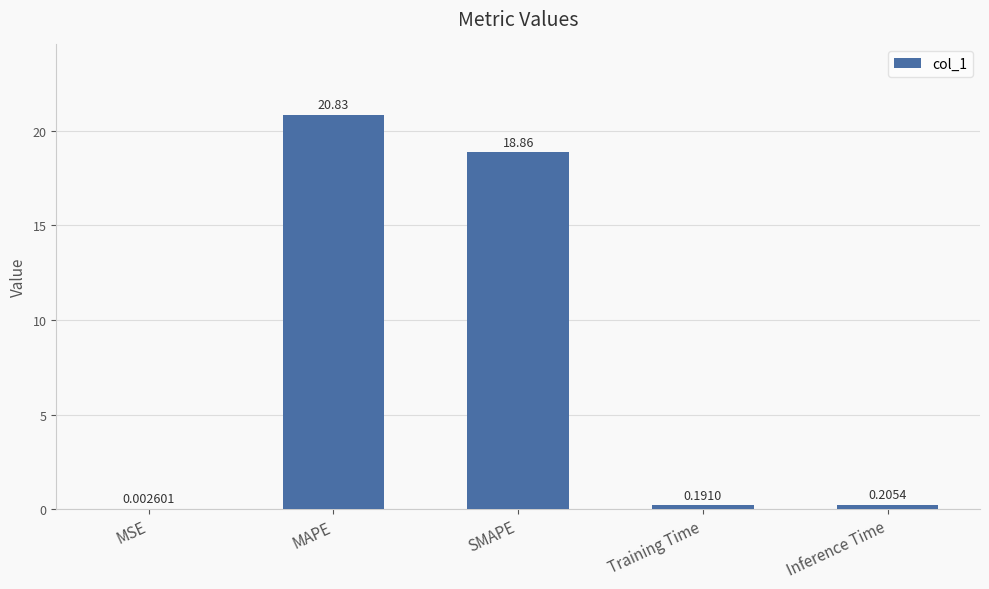

Which has a higher value, SMAPE or MSE?

SMAPE